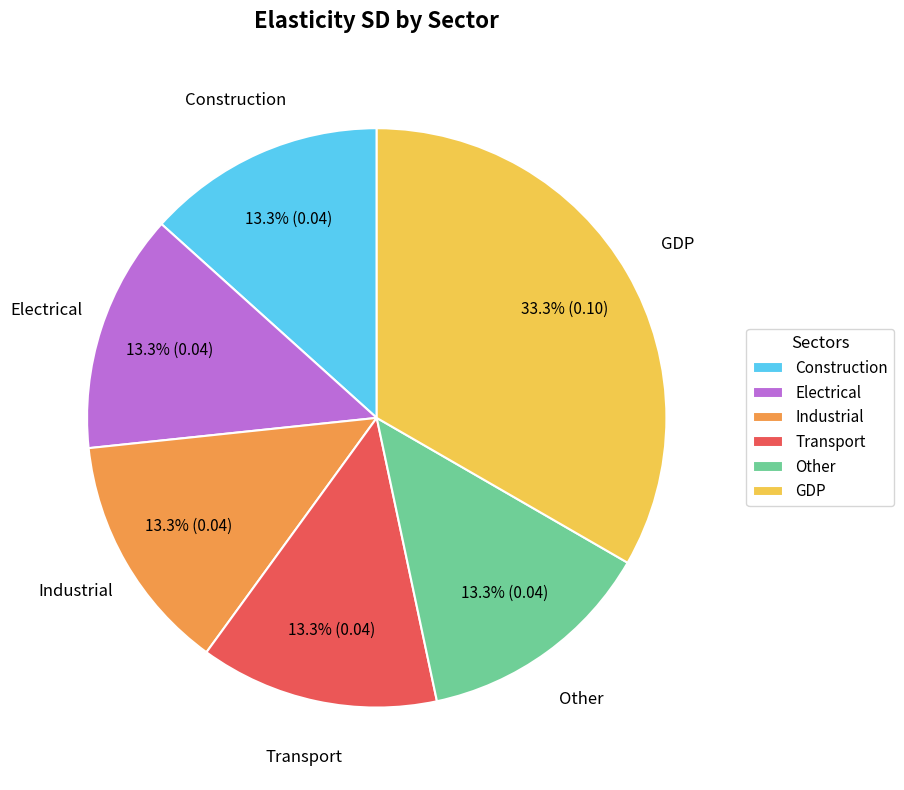

Which category has the biggest portion of the pie?

GDP